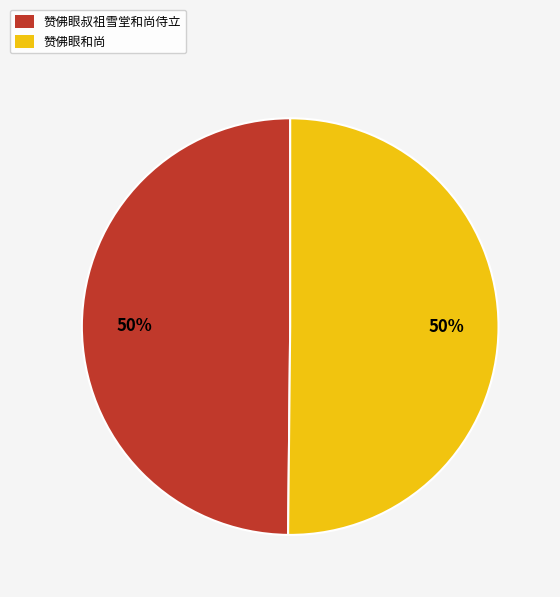

True or false: 赞佛眼叔祖雪堂和尚侍立 accounts for 36% of the total.

False